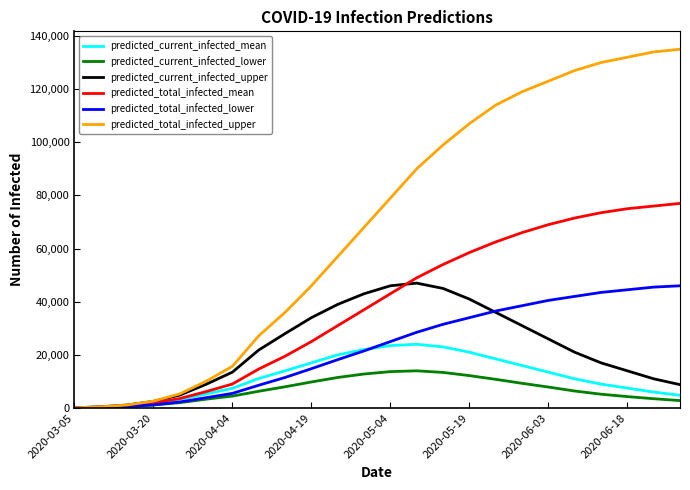

Which series has the largest range (max minus min)?

predicted_total_infected_upper